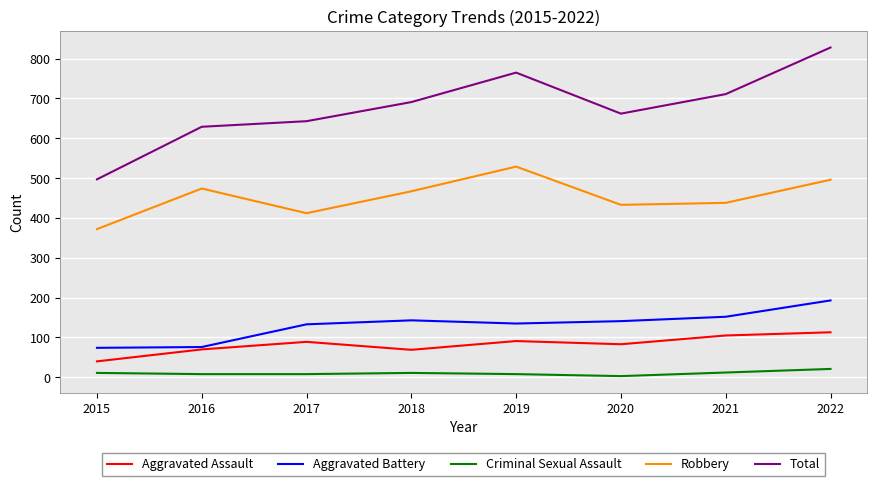

In Robbery, how many points are lower than both neighbors (excluding endpoints)?

2